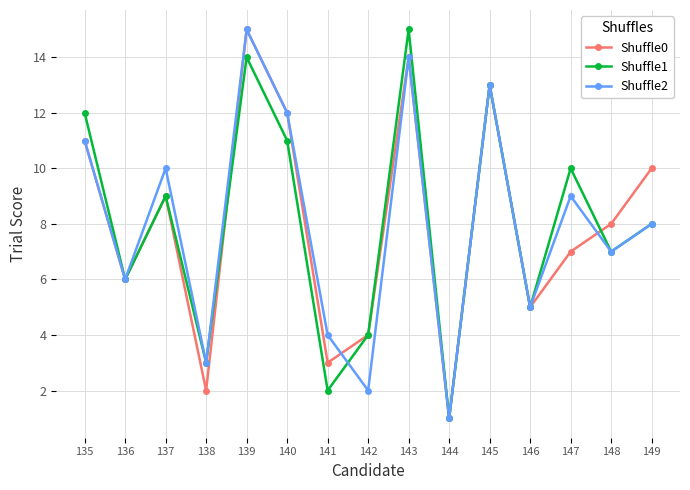

Is this an area chart (filled region under the line)?

No